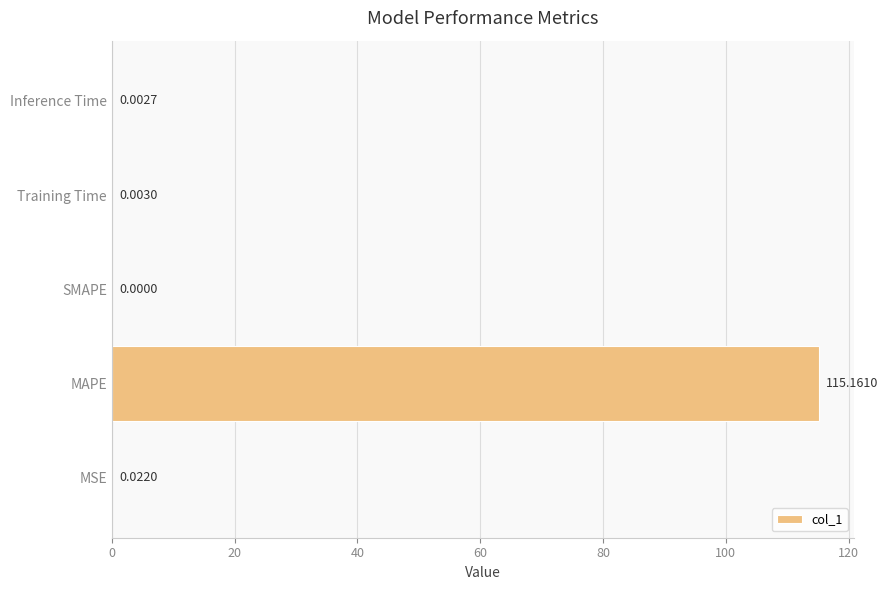

How many data points does each series have?

5